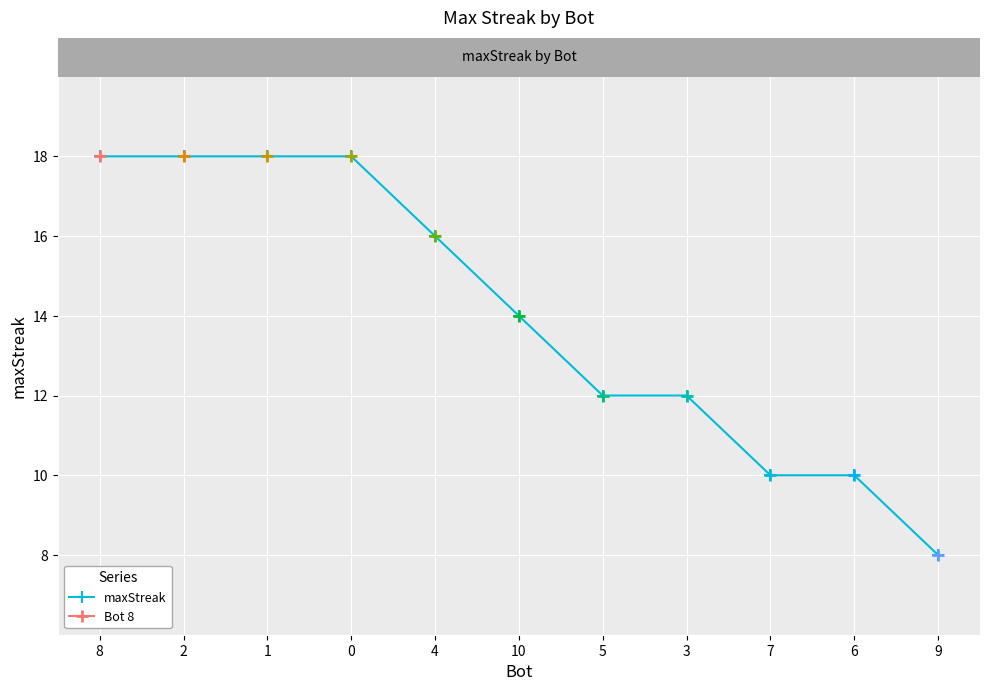

What position from the right is 1?

9